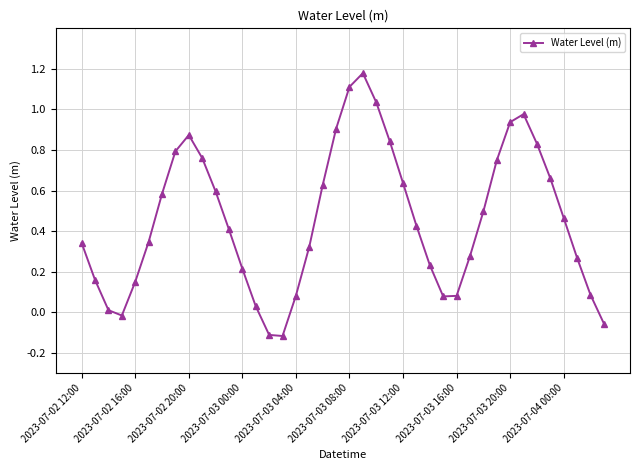

What is the difference between the maximum and minimum values?

1.3